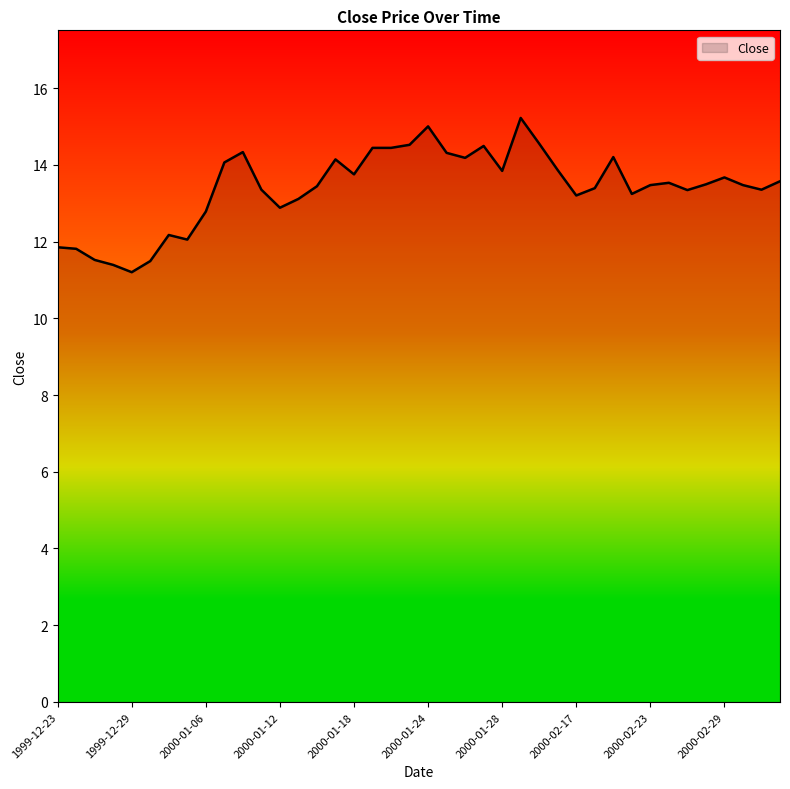

What is the smallest value displayed?

11.2